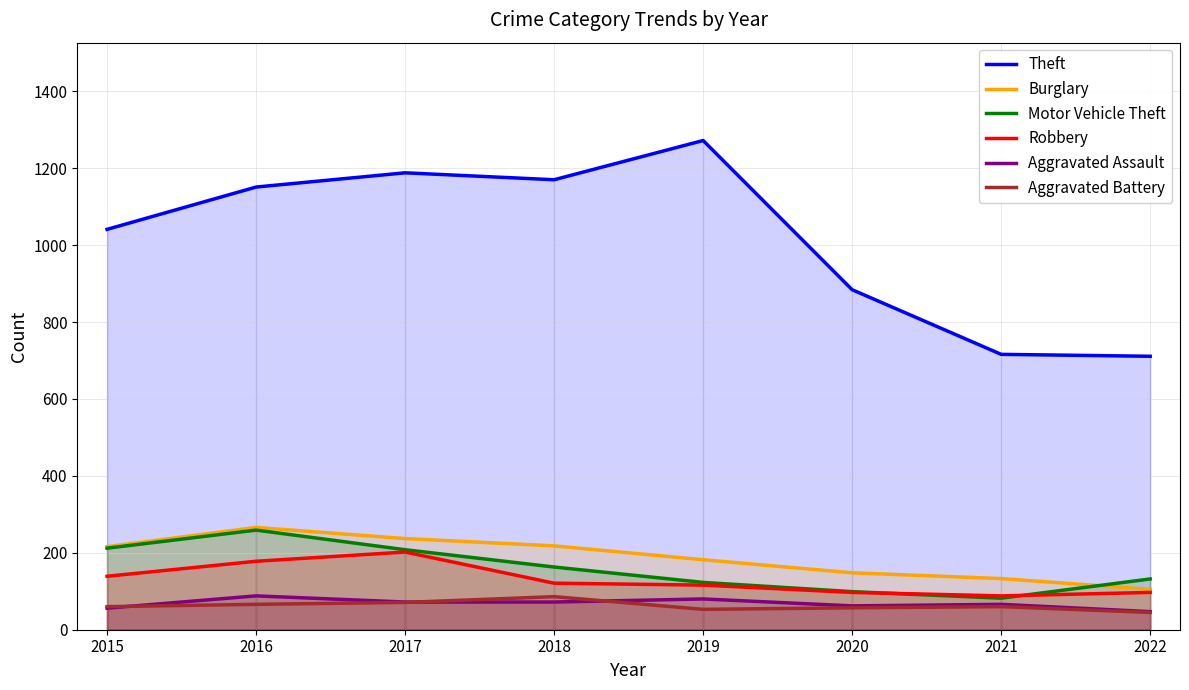

True or false: Aggravated Assault and Robbery intersect in this chart.

False